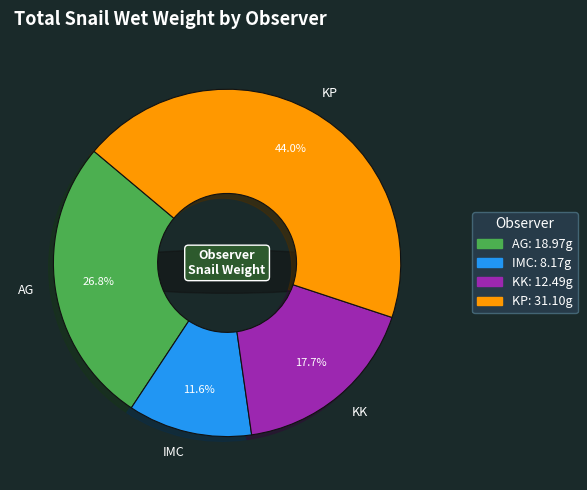

To the nearest percent, what is the average slice percentage?

25%